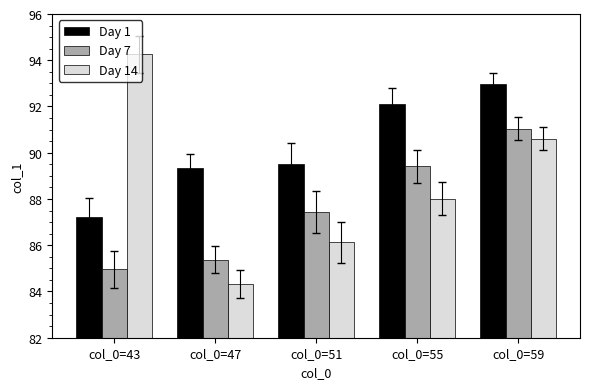

Reading left to right, extract all data points from this chart.

Day 1: 87.2	89.4	89.5	92.1	93.0
Day 7: 85.0	85.4	87.5	89.4	91.0
Day 14: 94.3	84.3	86.1	88.0	90.6